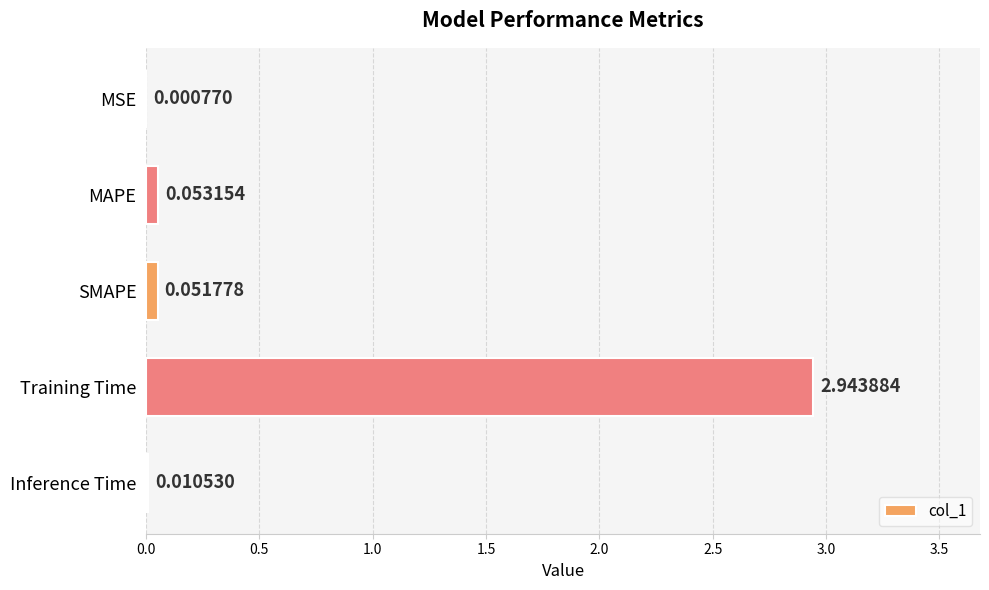

Which label corresponds to the largest value in the chart?

Training Time